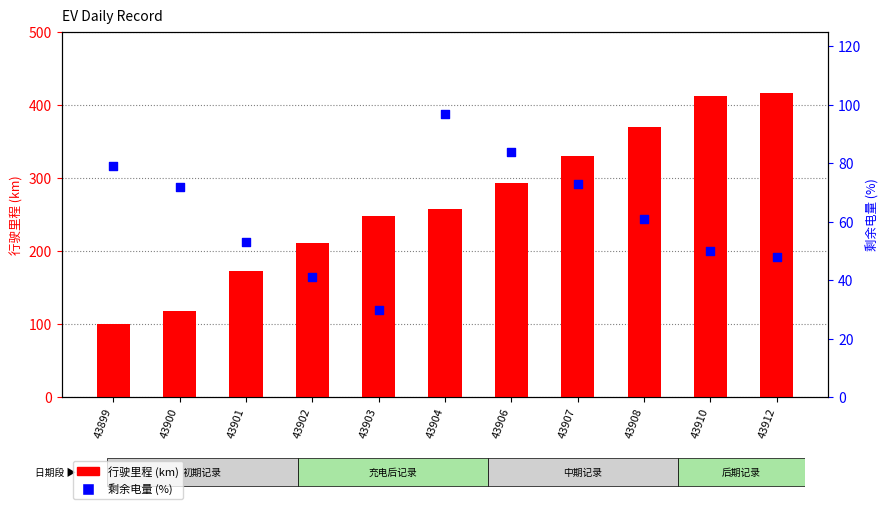

Which series contains the highest Y value?

行驶里程